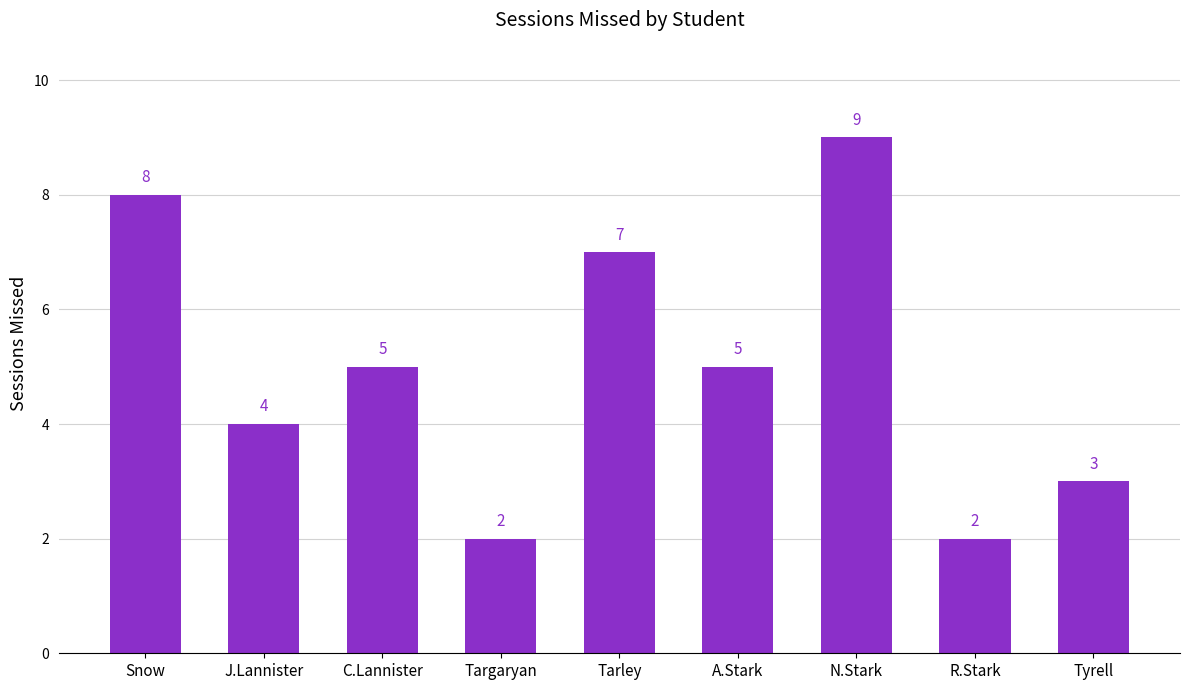

What is the maximum value shown in the chart?

9